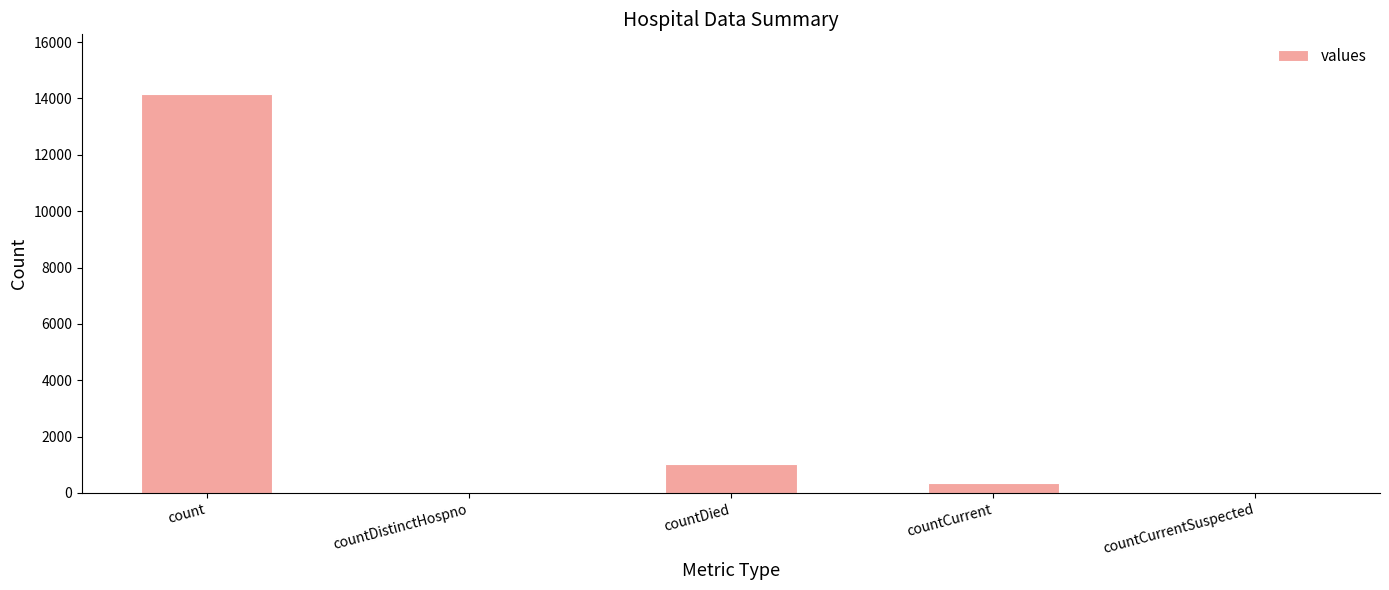

Between countCurrent and countCurrentSuspected, which is larger?

countCurrent